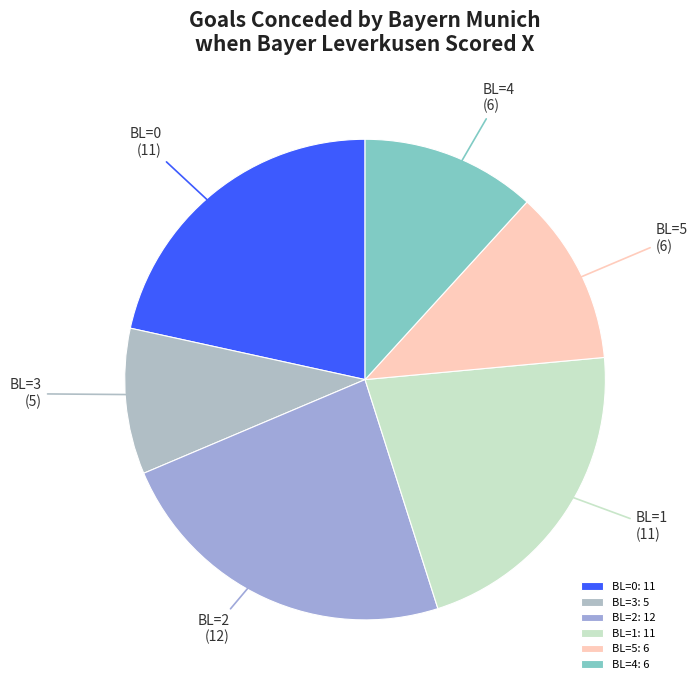

The BL=5 slice represents 23% of the pie. True or false?

False